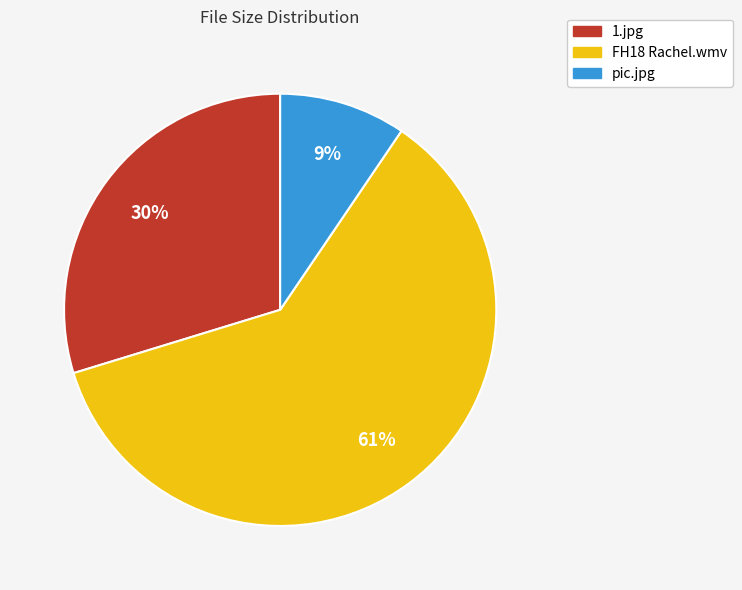

Which slice is the smallest?

pic.jpg